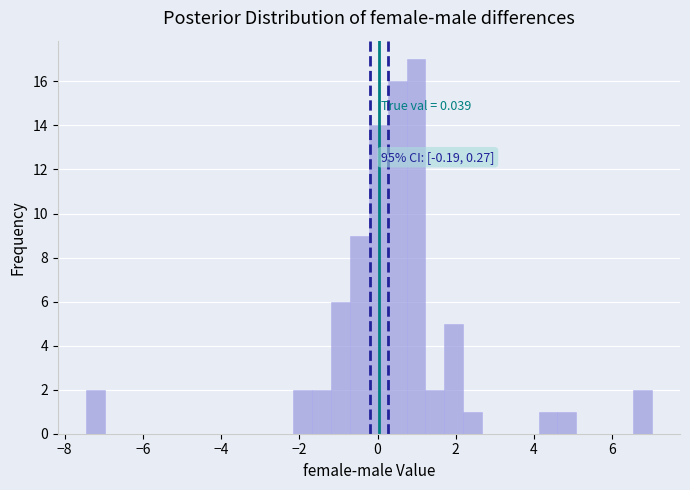

Read against the x-axis, roughly where is the centre of the tallest bar?

1.0